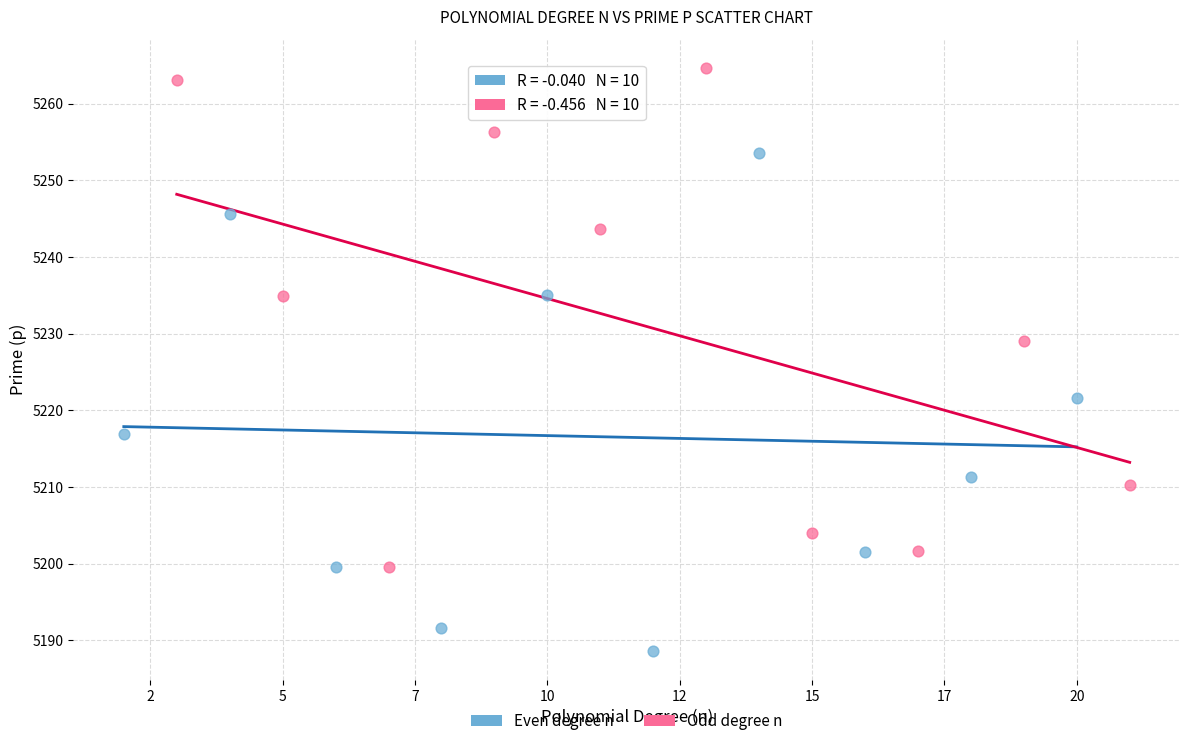

What are all the series names shown in the legend?

Even degree n, Odd degree n